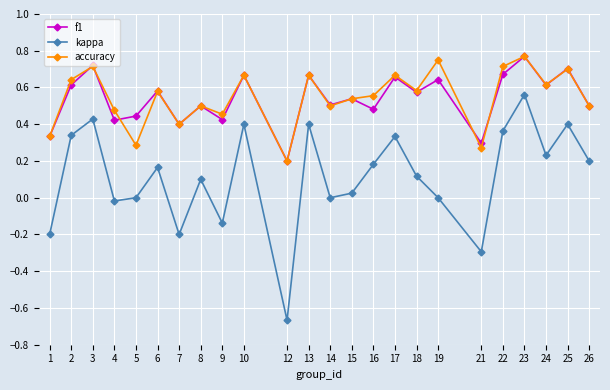

Rank the series at 19 from highest to lowest value.

accuracy, f1, kappa